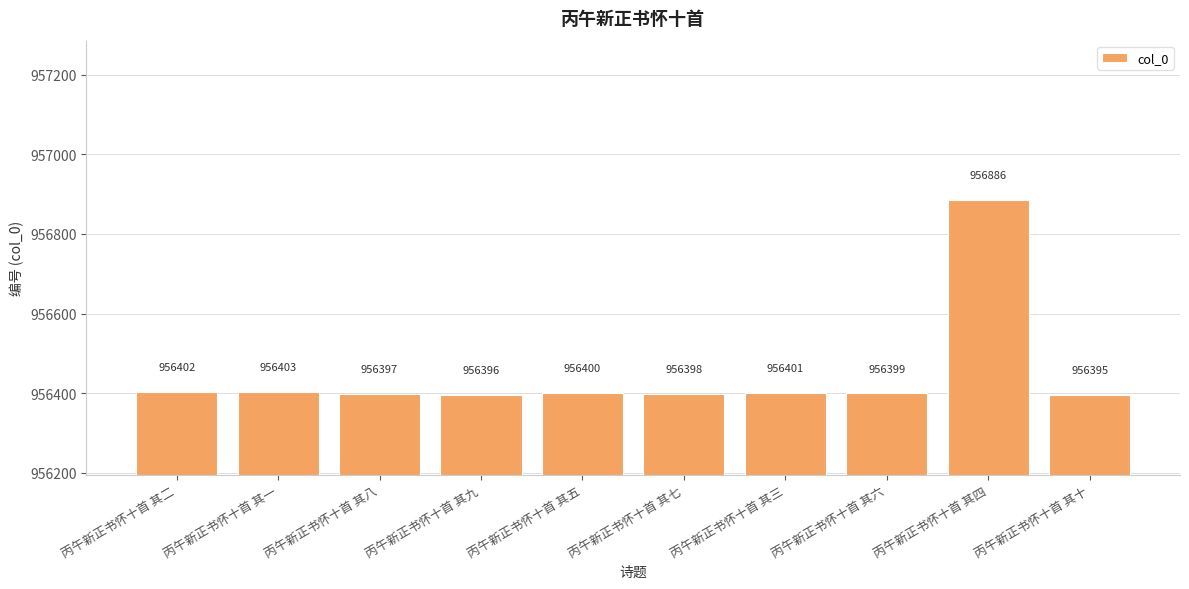

Rank the categories by value from lowest to highest.

丙午新正书怀十首 其十, 丙午新正书怀十首 其九, 丙午新正书怀十首 其八, 丙午新正书怀十首 其七, 丙午新正书怀十首 其六, 丙午新正书怀十首 其五, 丙午新正书怀十首 其三, 丙午新正书怀十首 其二, 丙午新正书怀十首 其一, 丙午新正书怀十首 其四